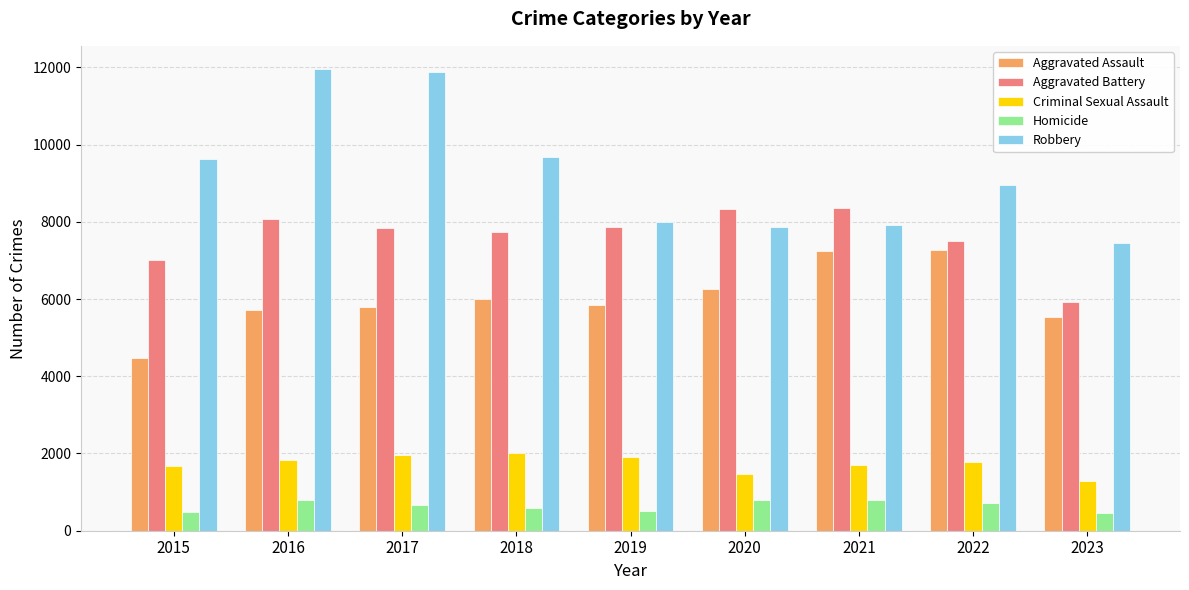

Is it true that Homicide equals 786 at 2016?

True